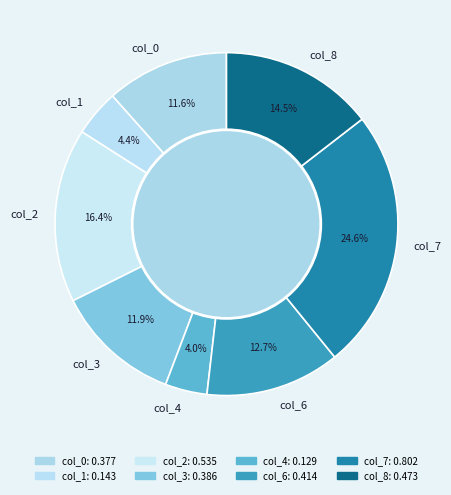

Does col_2 represent more than half of the total?

No